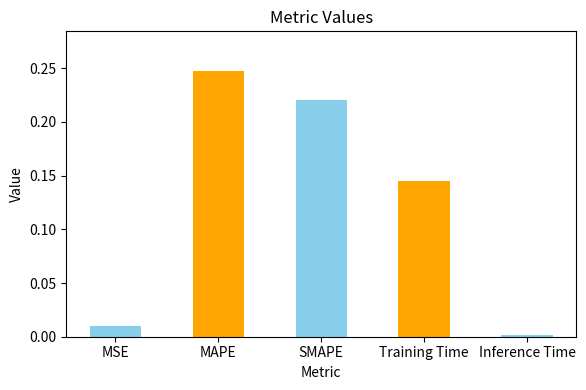

What is the label of the 2nd bar from the left?

MAPE